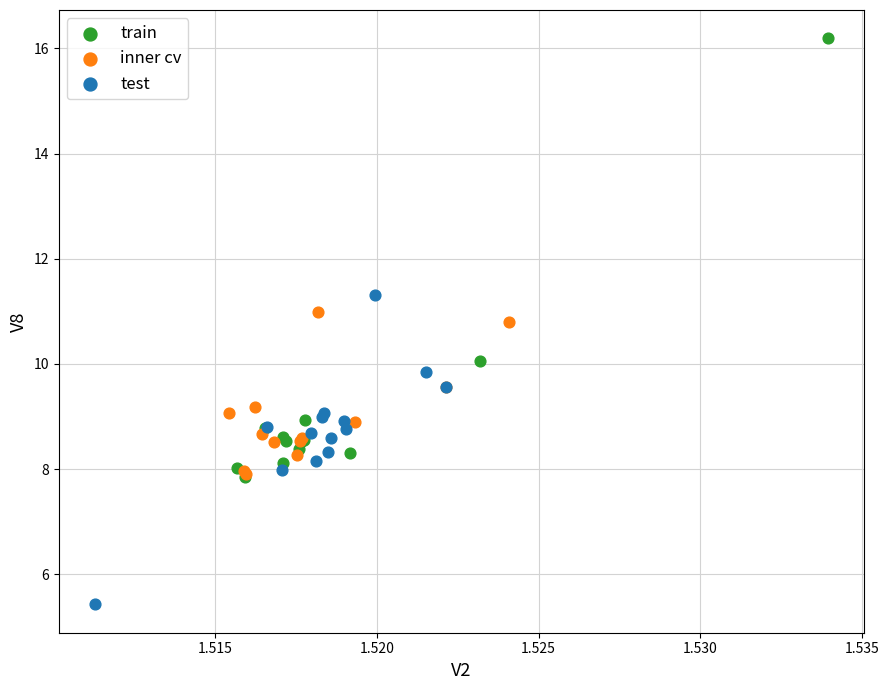

Which series reaches the maximum Y coordinate?

train